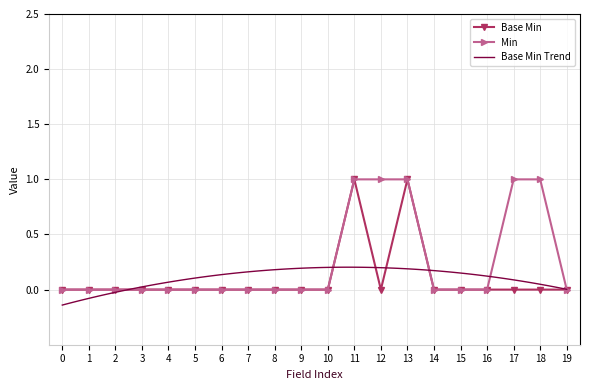

How many points are lower than both their immediate neighbors (excluding endpoints)?

1